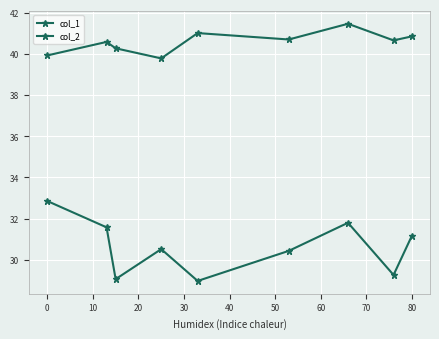

At how many categories does at least one series exceed 31?

9